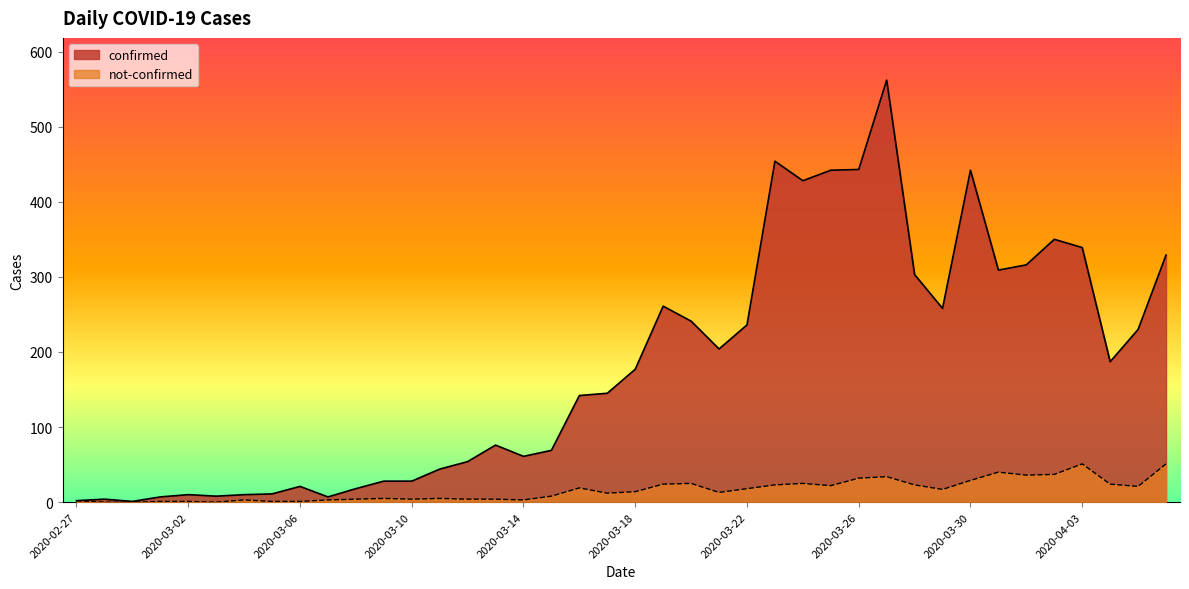

Reading right to left, list all the values displayed in this chart.

confirmed: 329	230	187	339	350	316	309	442	258	303	562	443	442	428	454	236	204	241	261	177	145	142	69	61	76	54	44	28	28	18	7	21	11	10	8	10	7	1	4	2
not-confirmed: 51	21	24	51	37	36	40	29	17	23	34	32	22	25	23	18	13	25	24	14	12	19	8	3	4	4	5	4	5	4	3	1	1	3	0	1	1	0	0	2